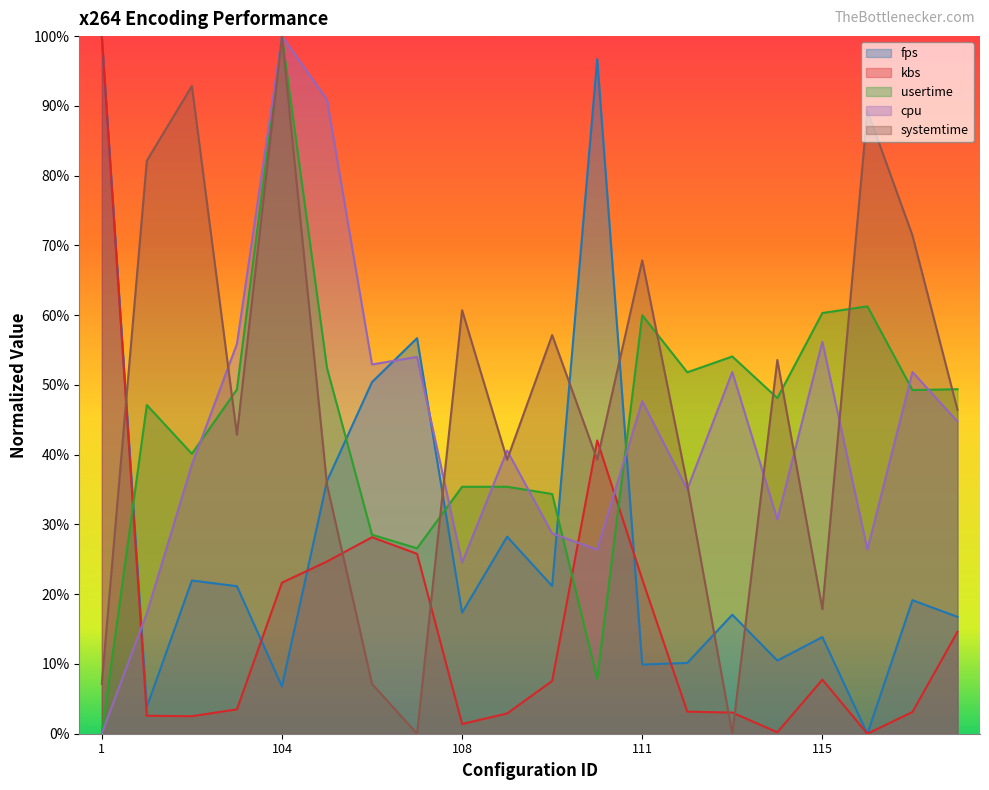

After their last crossing, which series has the higher values: usertime or cpu?

usertime